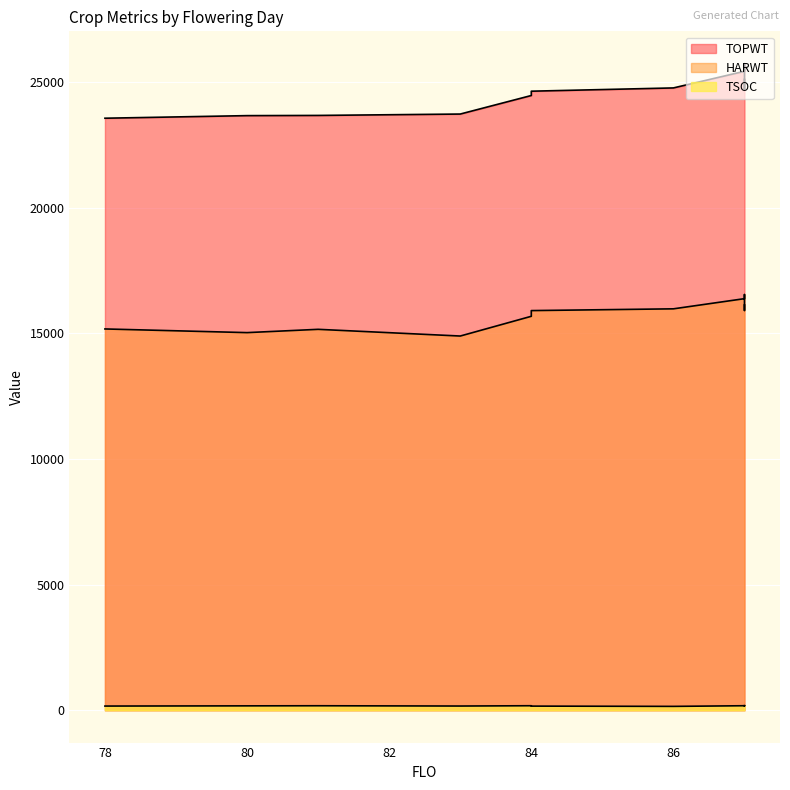

Which series changed the most between 81 and 80?

HARWT